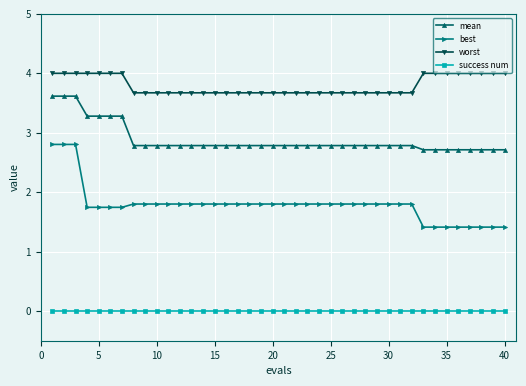

True or false: success num and mean intersect in this chart.

False